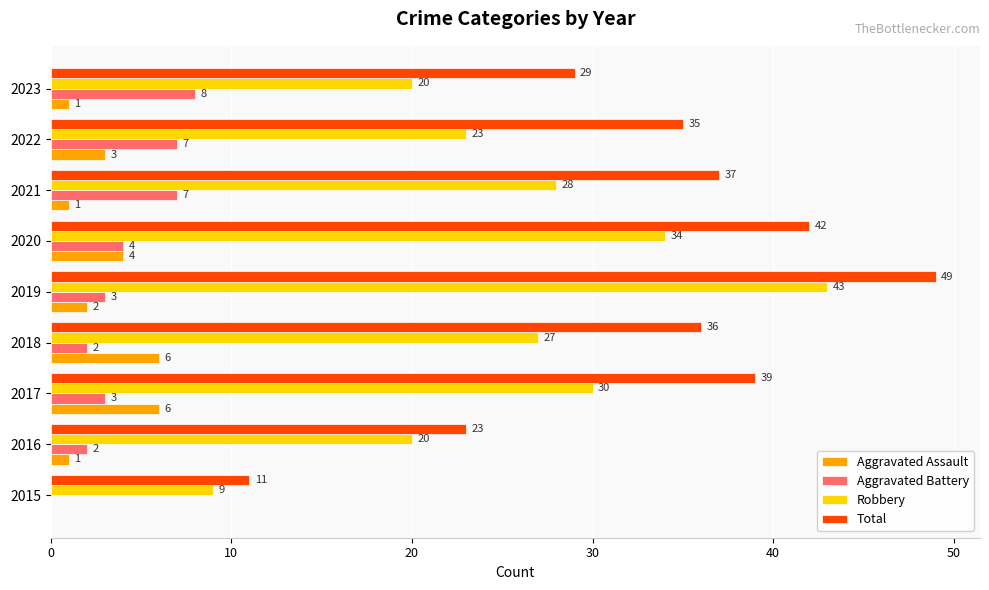

The Aggravated Battery series shows 11 at 2023. True or false?

False